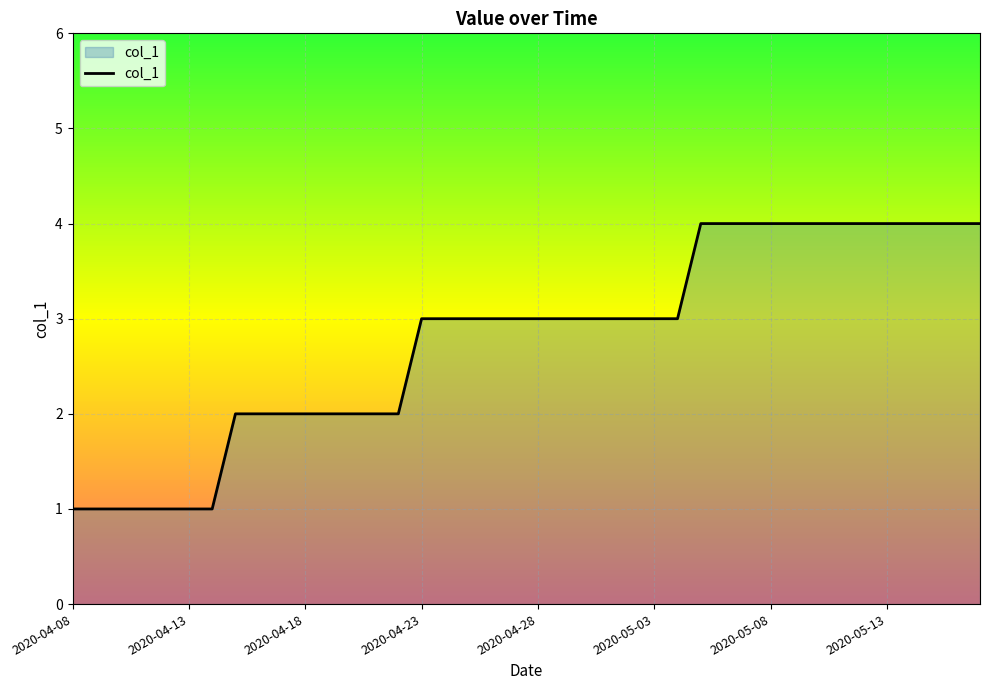

What is the smallest value displayed?

1